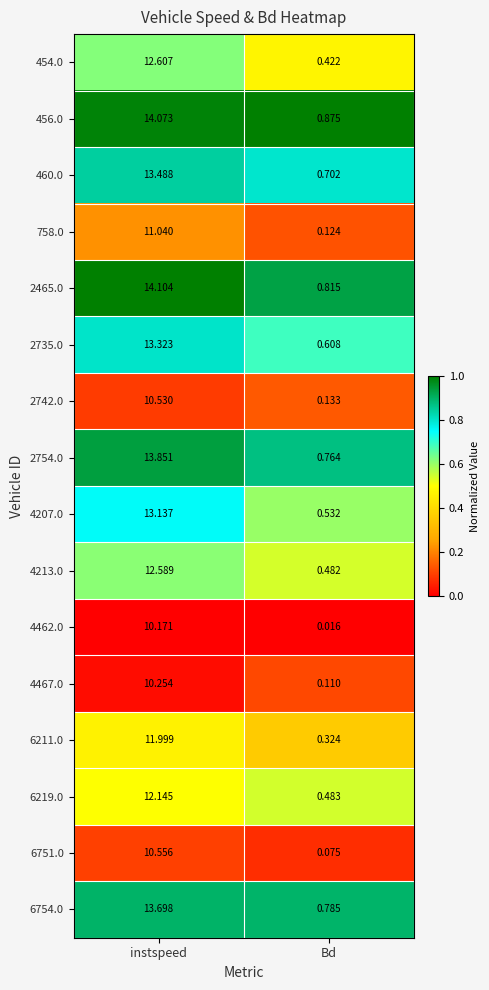

Where does the 4467.0 series first go above 10?

instspeed